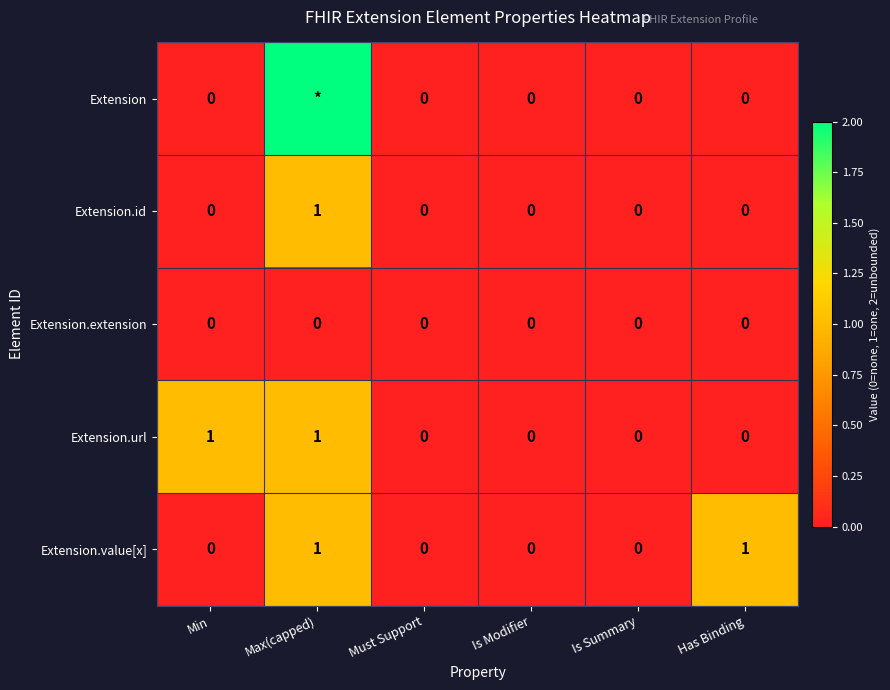

True or false: Extension.value[x] has a value of 0 at Is Summary.

True